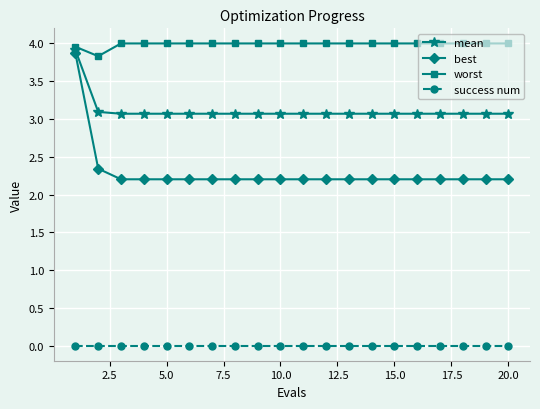

How many categories are shown in the chart?

20